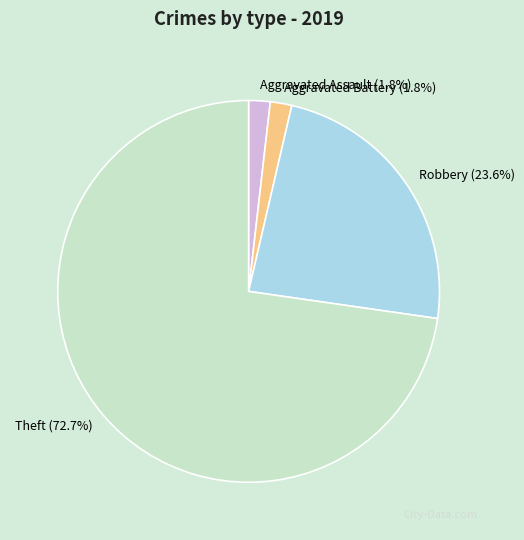

How many segments does this pie chart have?

4